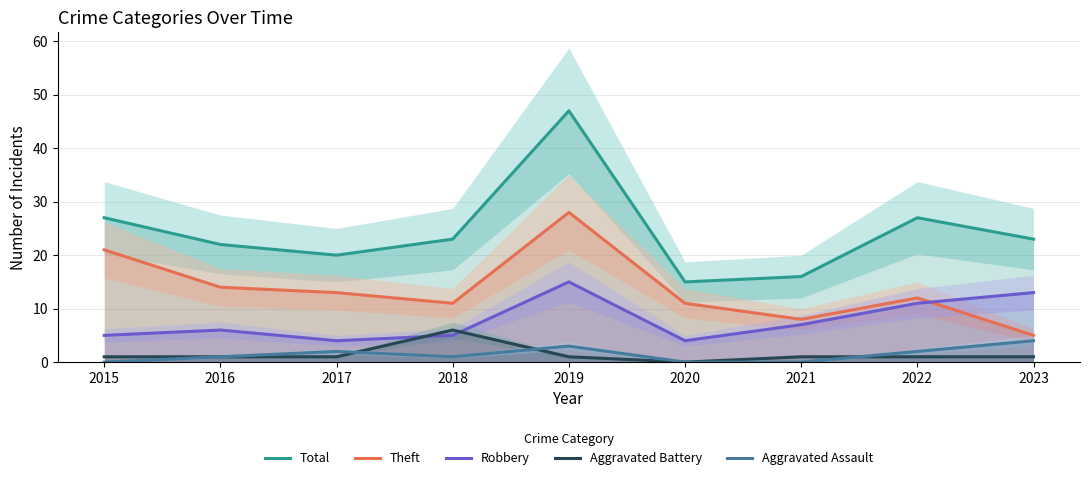

How many data points in Aggravated Assault are less than 1?

3